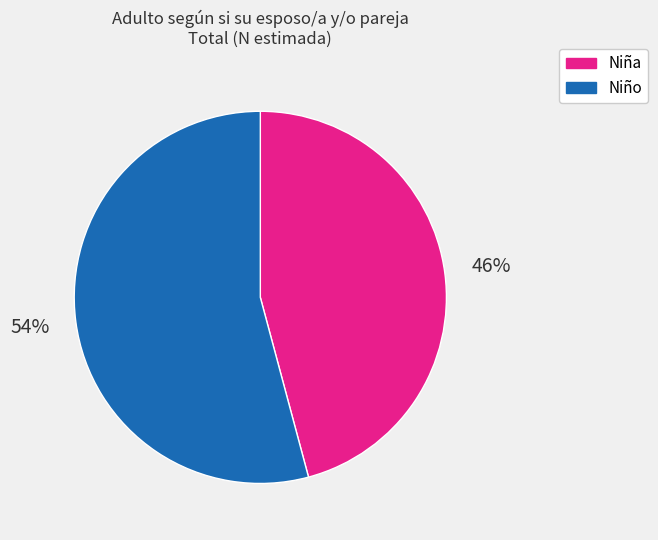

Is there any slice that represents more than half of the pie?

Yes